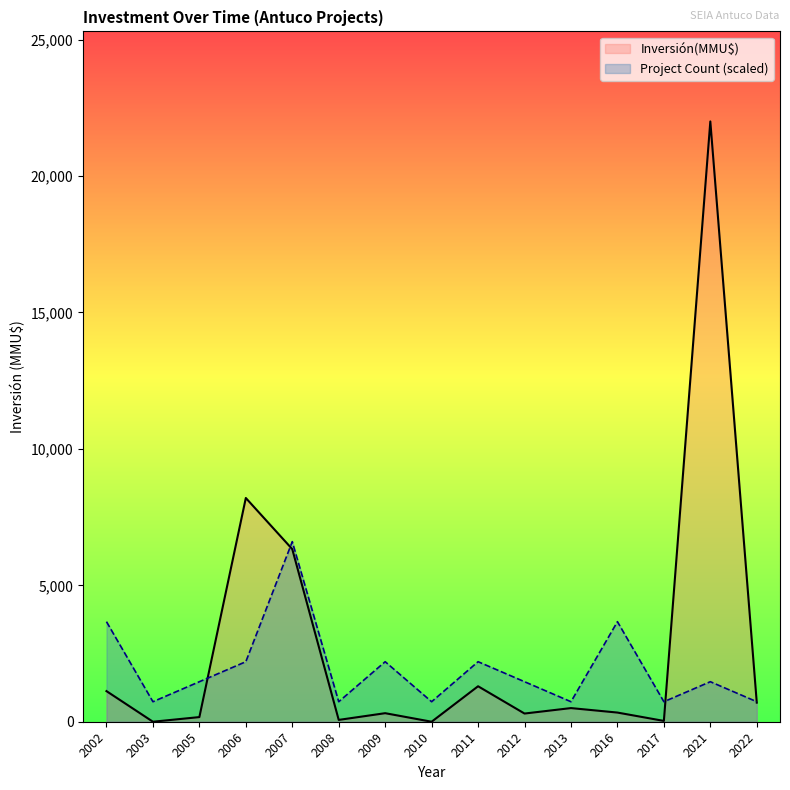

Which category has the lowest value in the Inversión(MMU$) series?

2010